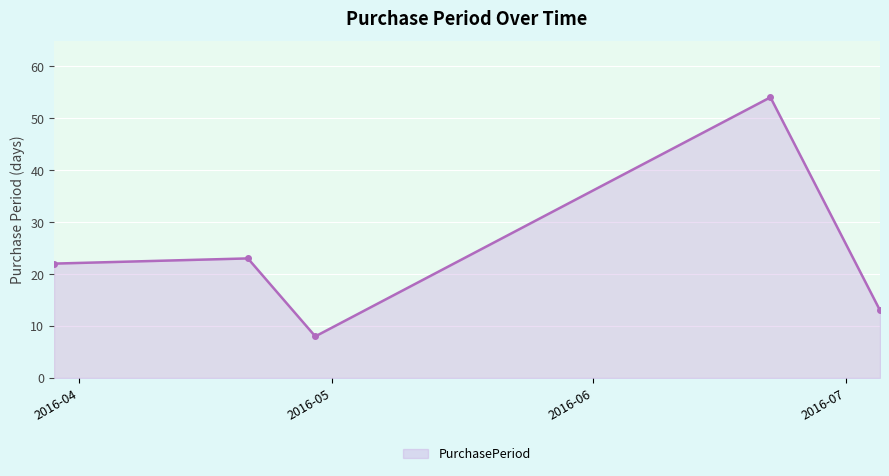

What is the greatest value displayed?

54